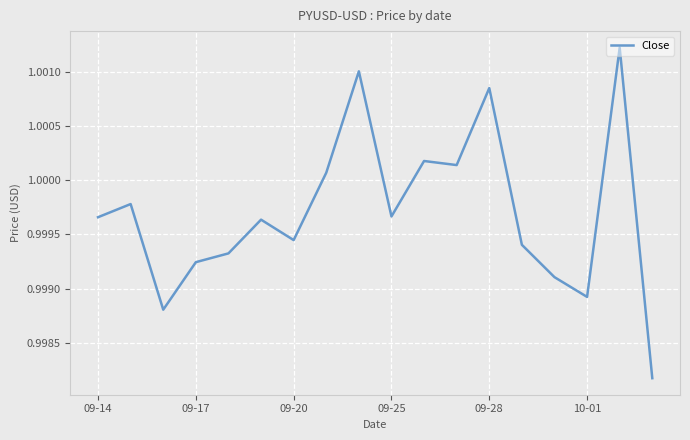

What is the maximum value shown in the chart?

1.0